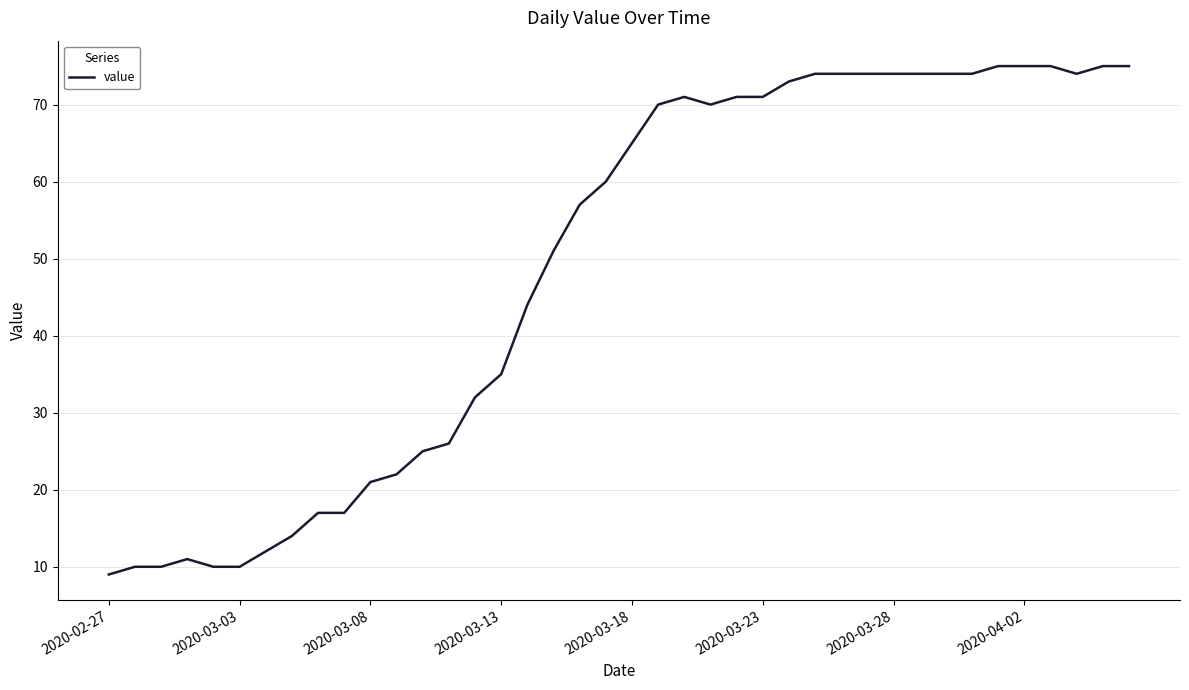

What is the smallest value displayed?

9